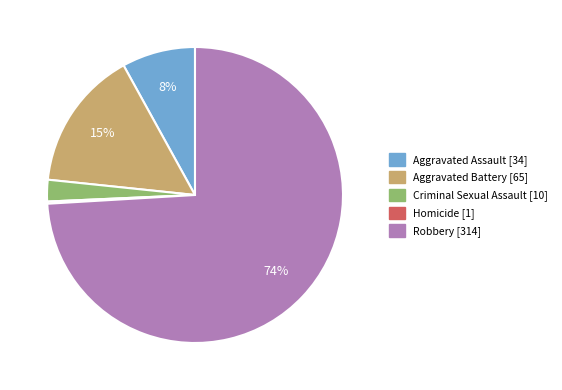

To the nearest percent, what is the average slice percentage?

20%